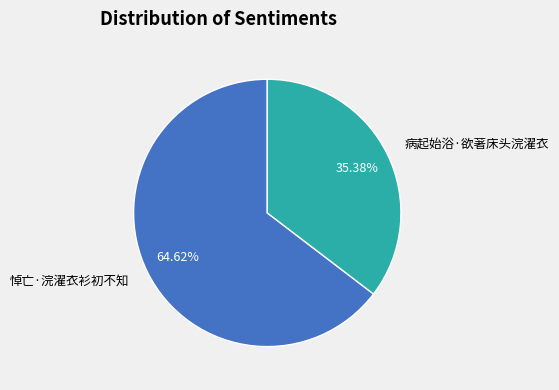

Which slice is the smallest?

病起始浴·欲著床头浣濯衣